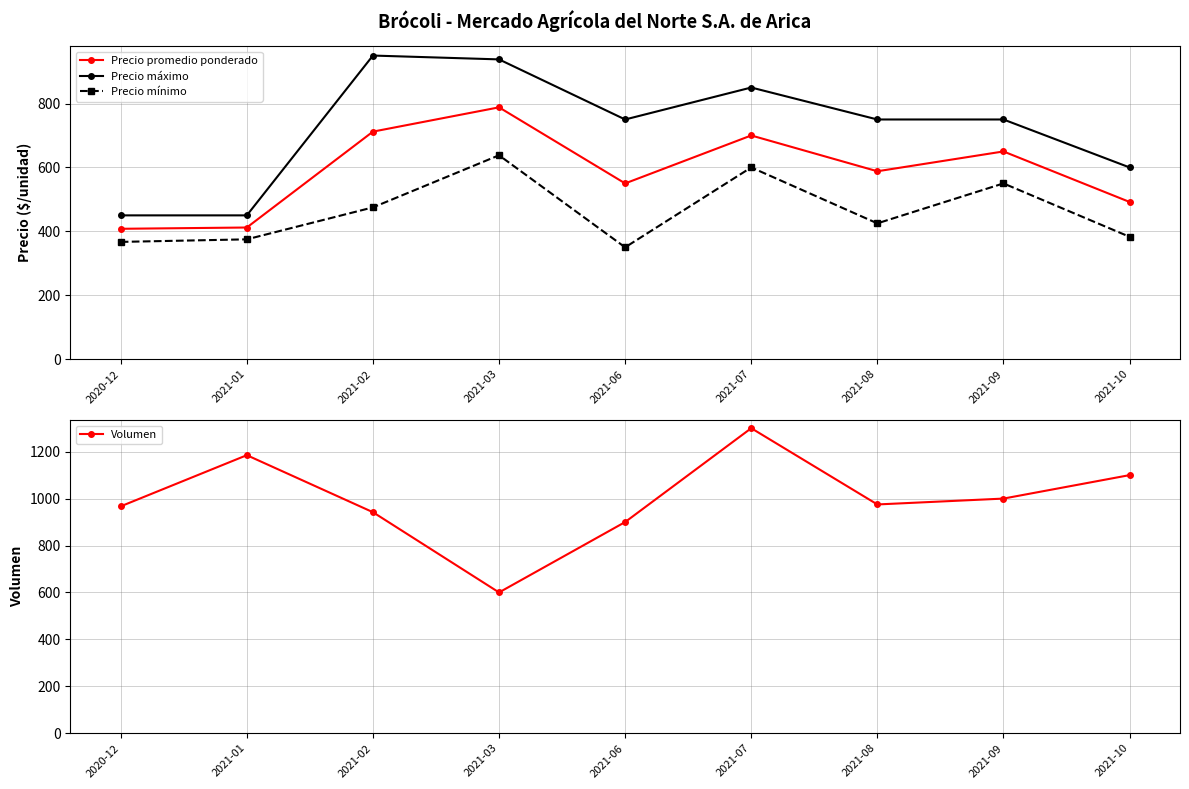

At which category does Precio promedio ponderado reach its first local valley?

2021-06